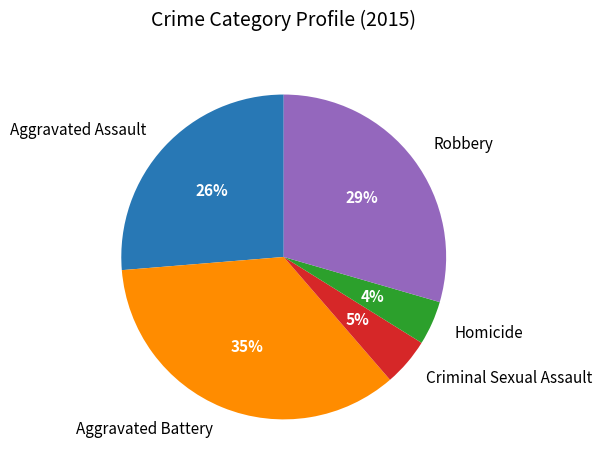

Which category has the biggest portion of the pie?

Aggravated Battery